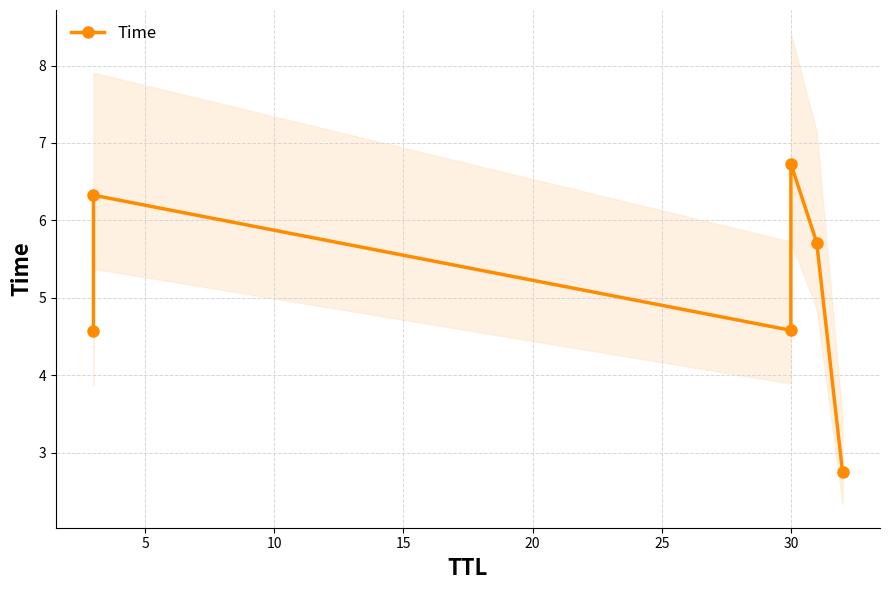

What is the ratio of the value at 20 to the value at 5?

0.9